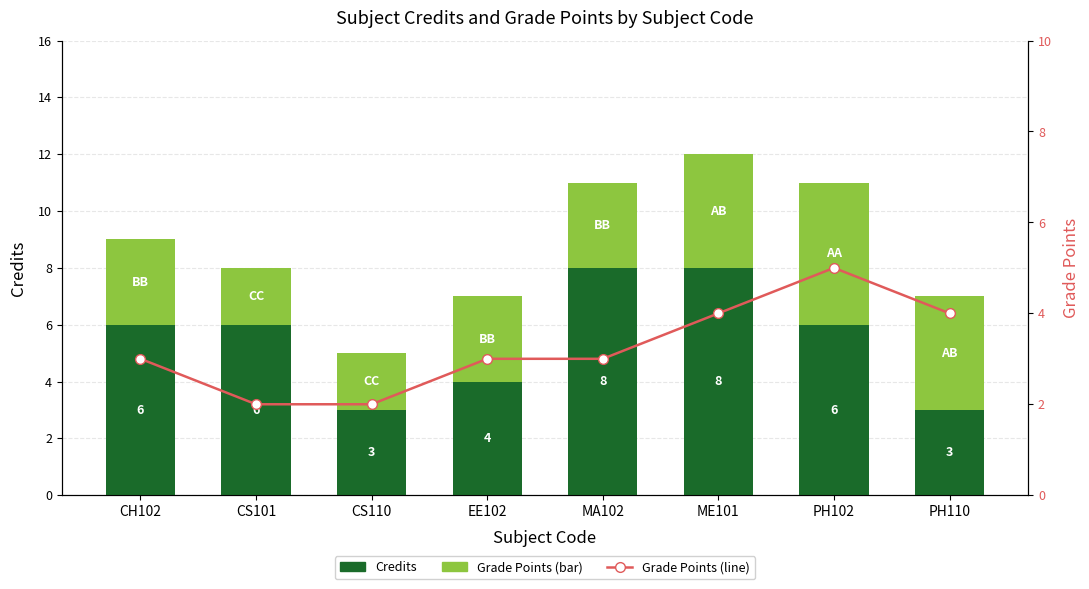

What is the difference between the maximum and second lowest values in the Grade Points (line) series?

3